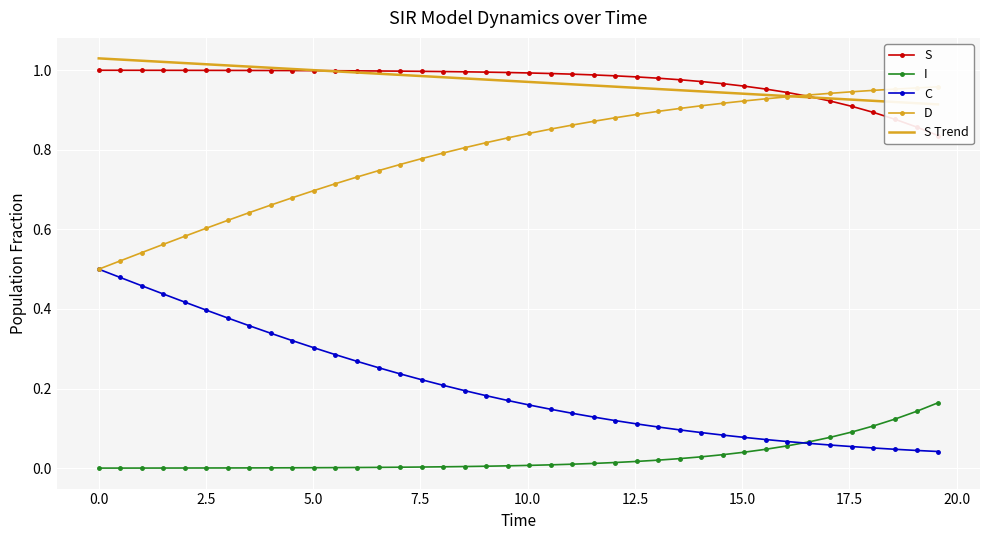

What is the sum of all D values?

31.8